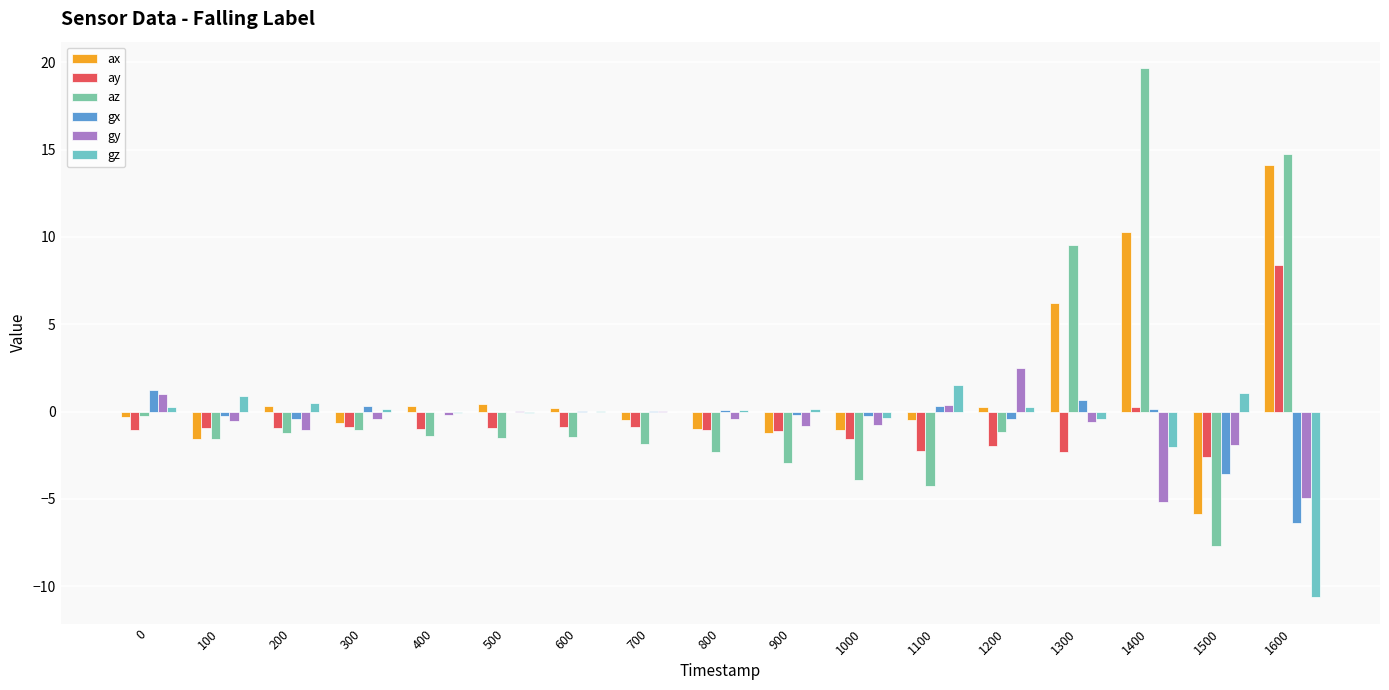

Is the value of gy at 100 greater than the value of gx at 1000?

No